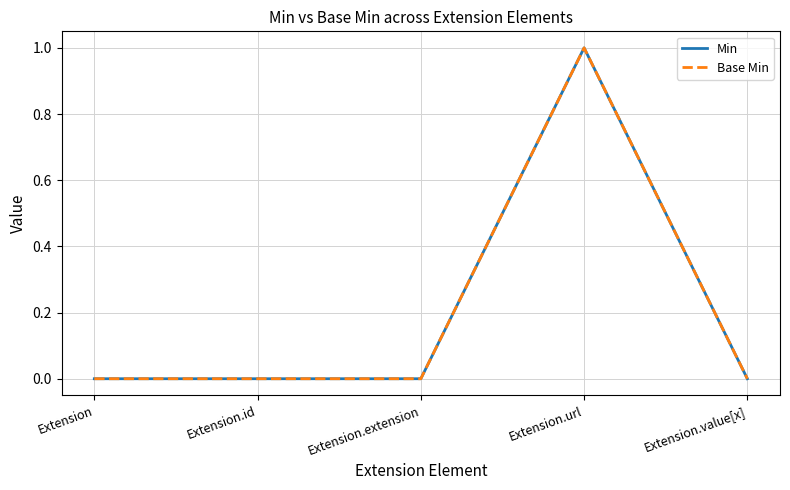

Between Extension and Extension.extension, which is larger?

Extension